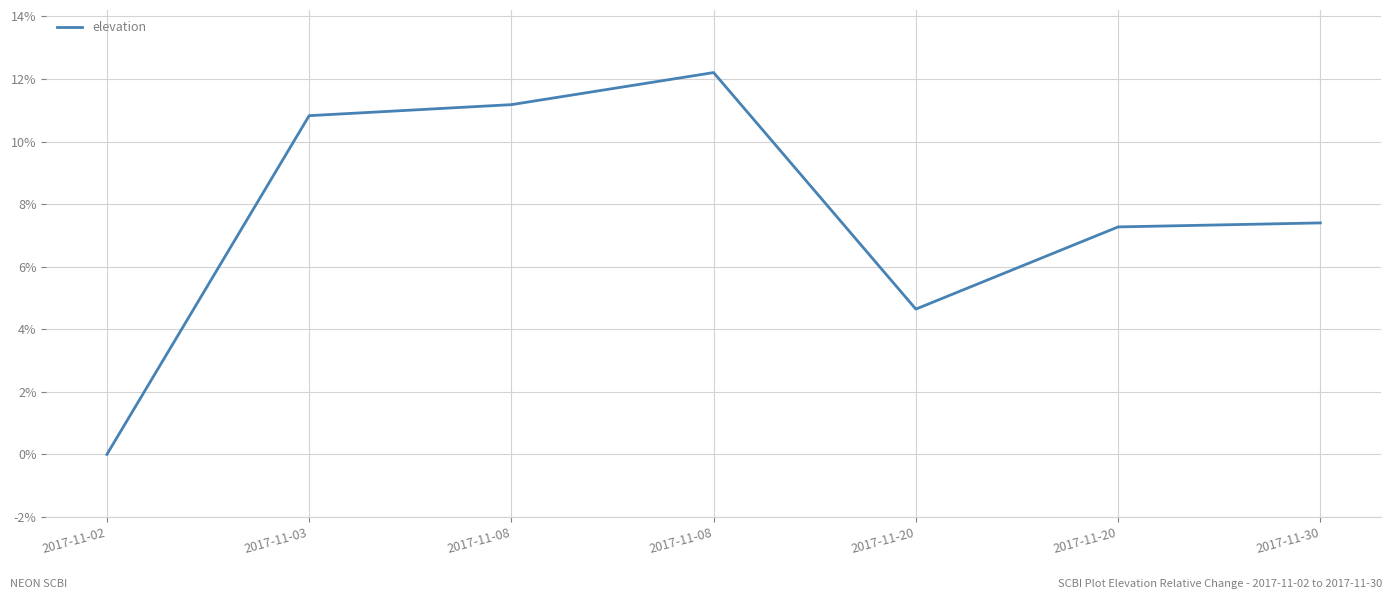

Does the chart have visible grid lines?

Yes